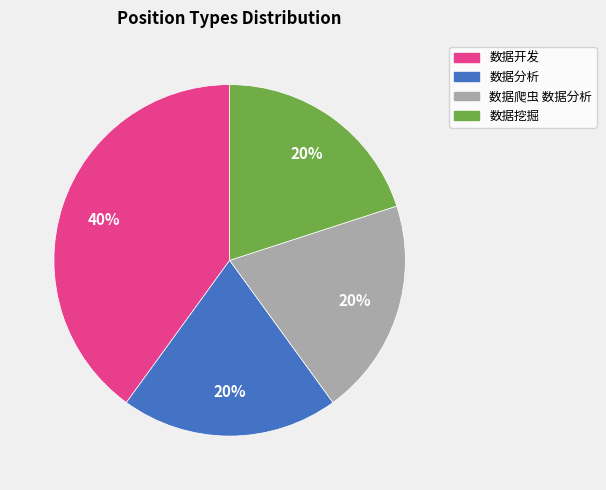

How many segments does this pie chart have?

4